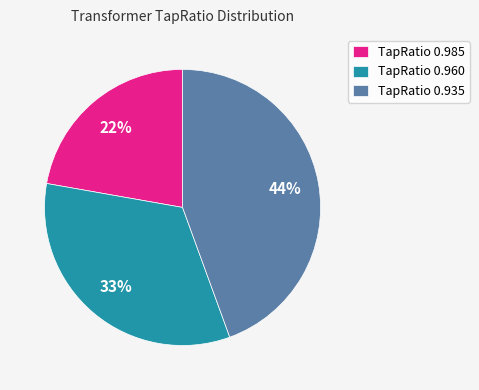

How many slices are in this pie chart?

3